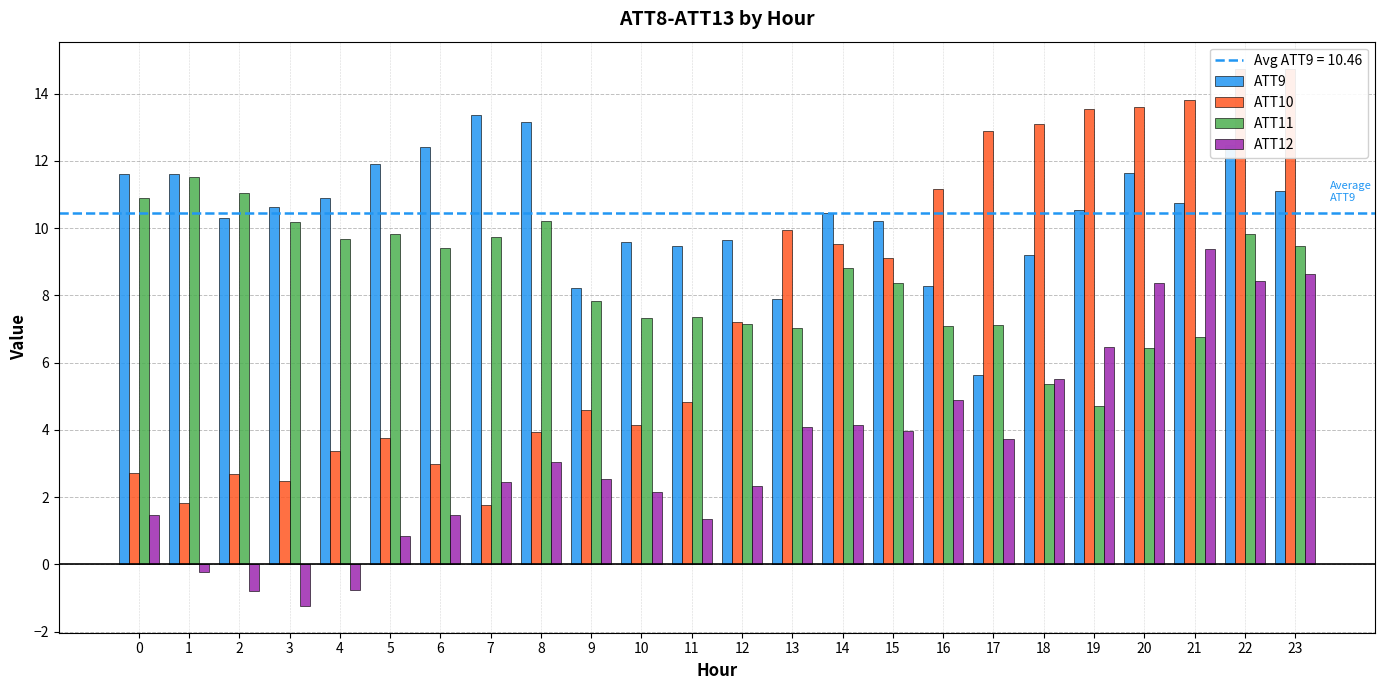

Is the value of ATT10 at 5 greater than the value of ATT12 at 9?

Yes